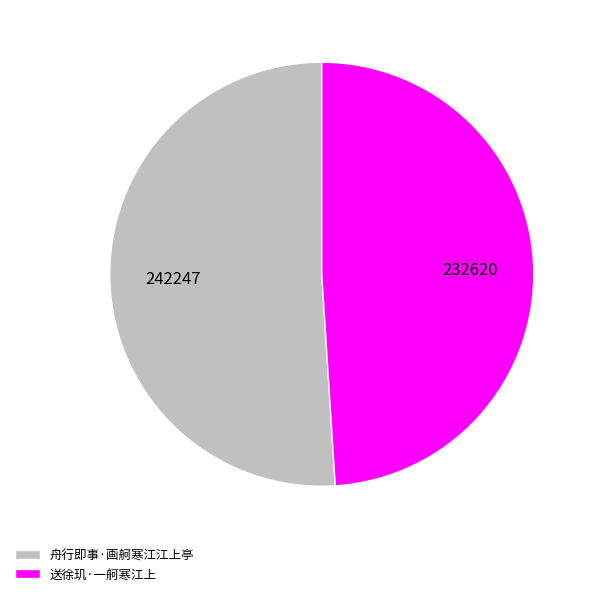

True or false: 送徐玑·一舸寒江上 accounts for 49% of the total.

True